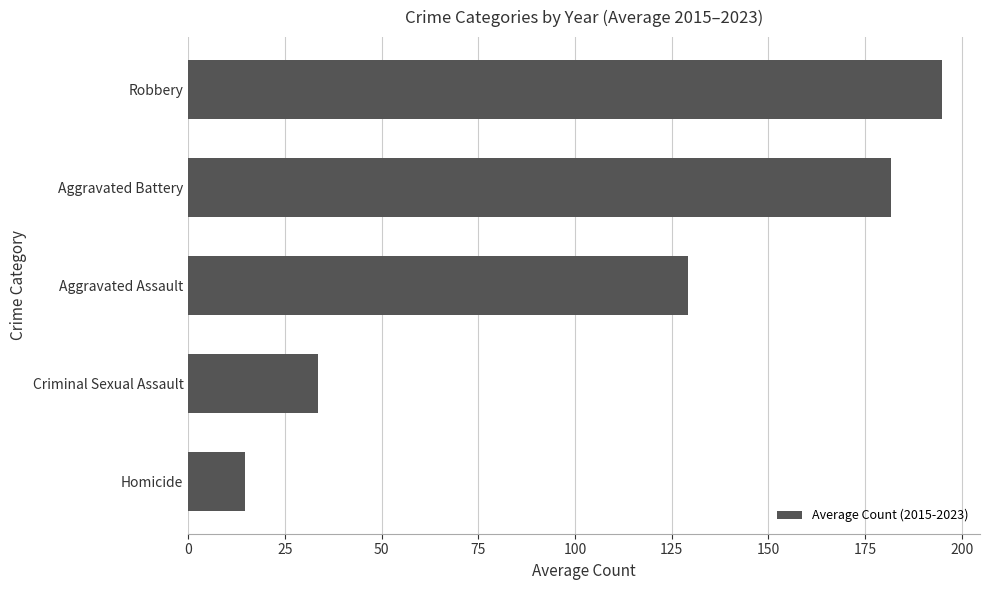

The chart shows a value of 271.5 at Robbery. True or false?

False